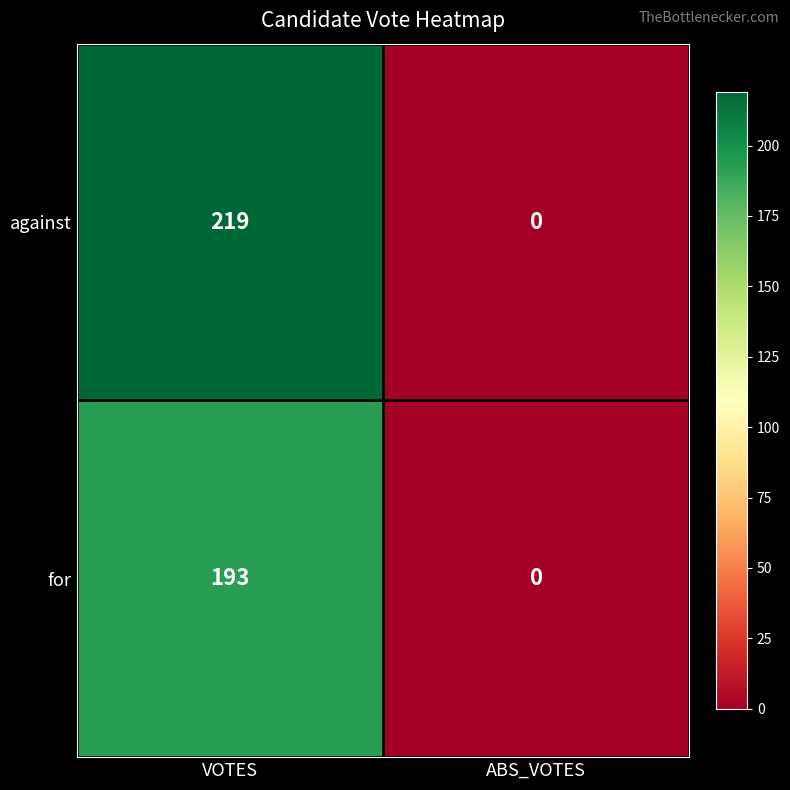

How many values in against are above zero?

1